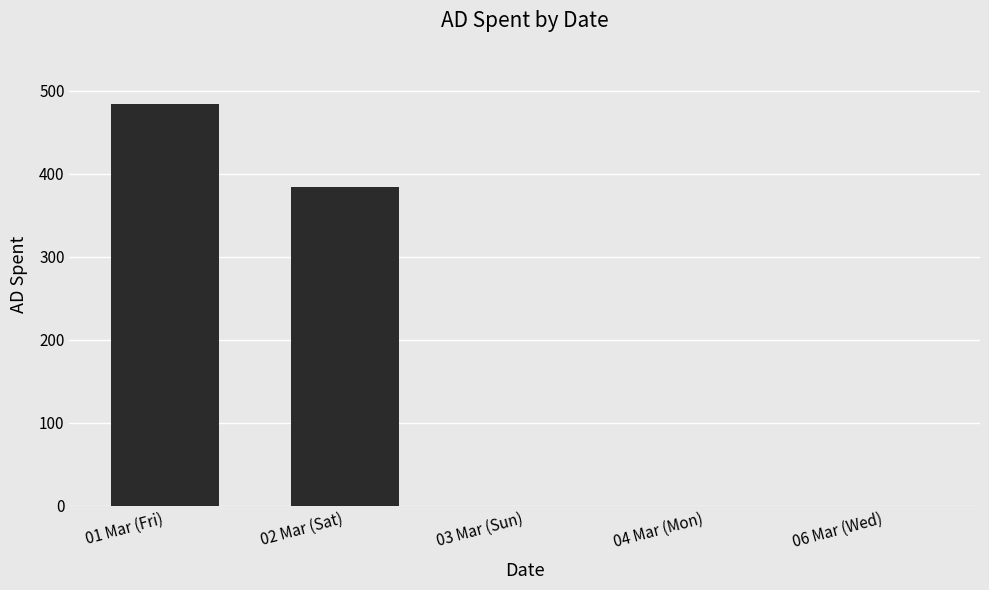

At which category does the chart reach its peak across all series?

01 Mar (Fri)